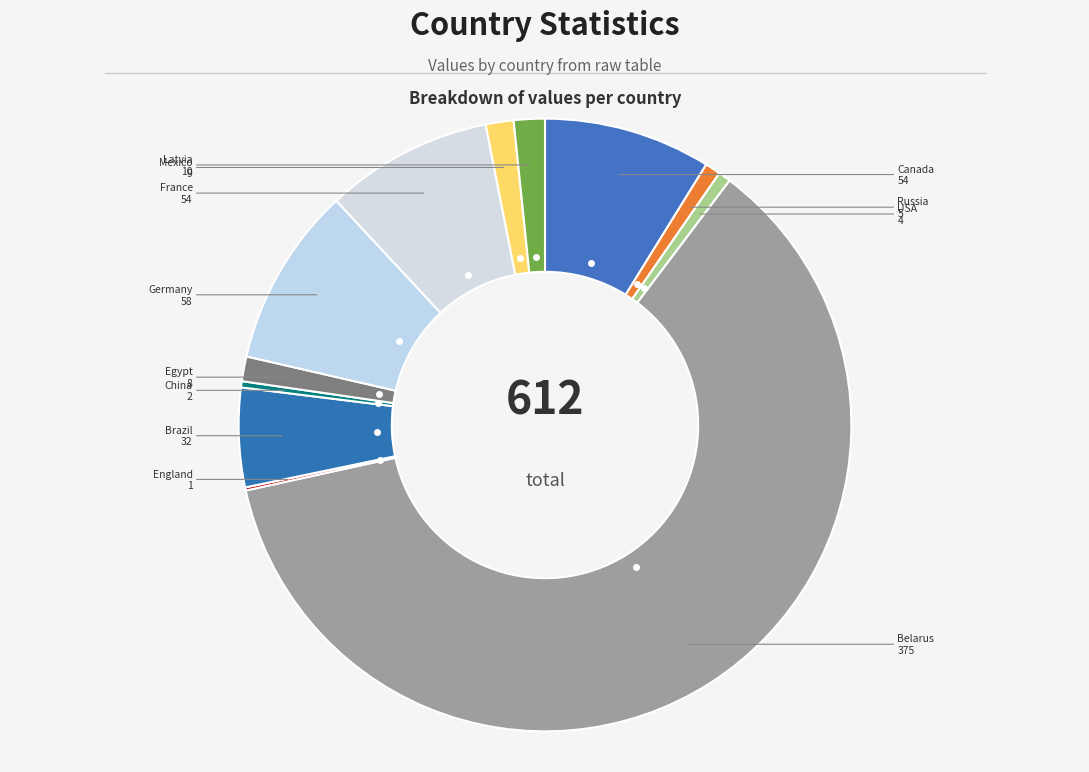

Which category has the biggest portion of the pie?

Belarus